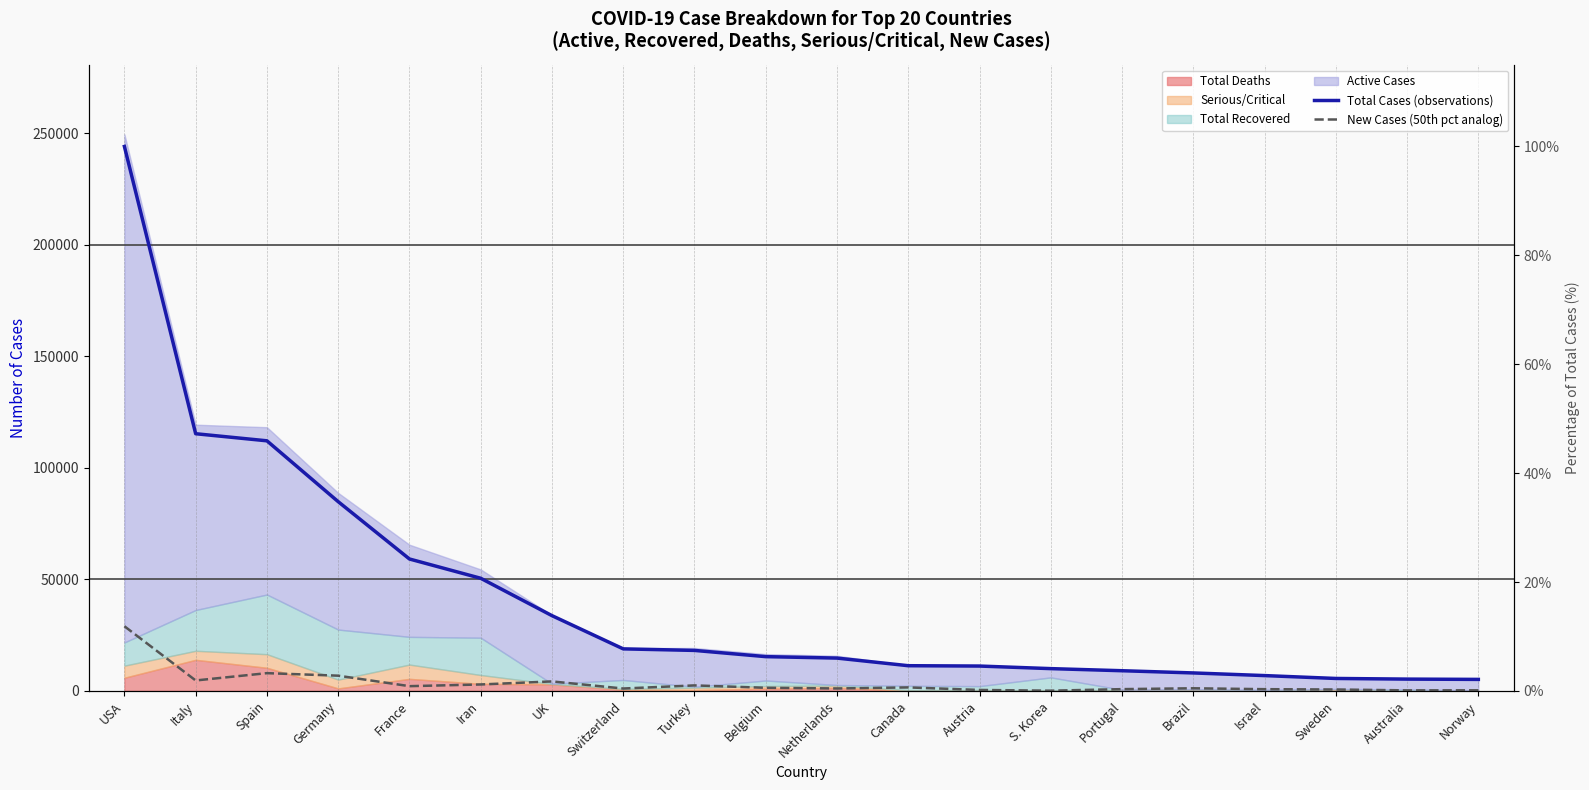

What is the difference between the maximum and second lowest values in the New Cases (50th pct analog) series?

28736